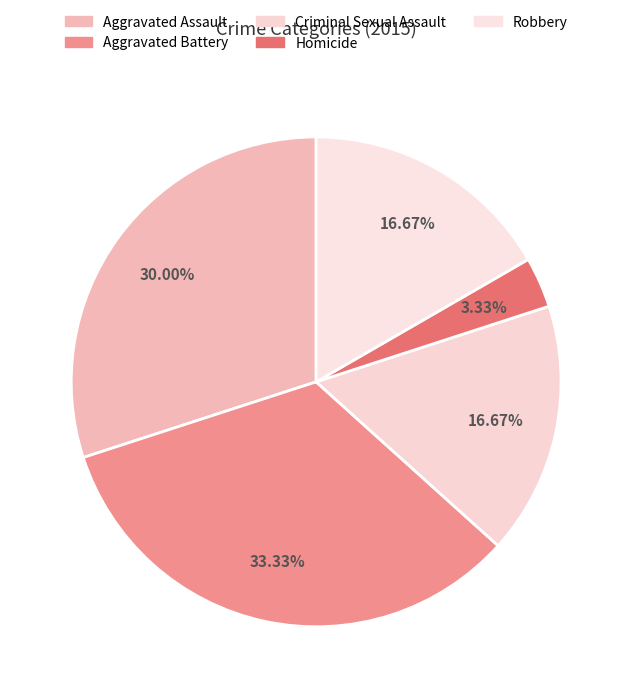

What percentage is NOT represented by Homicide?

96.7%